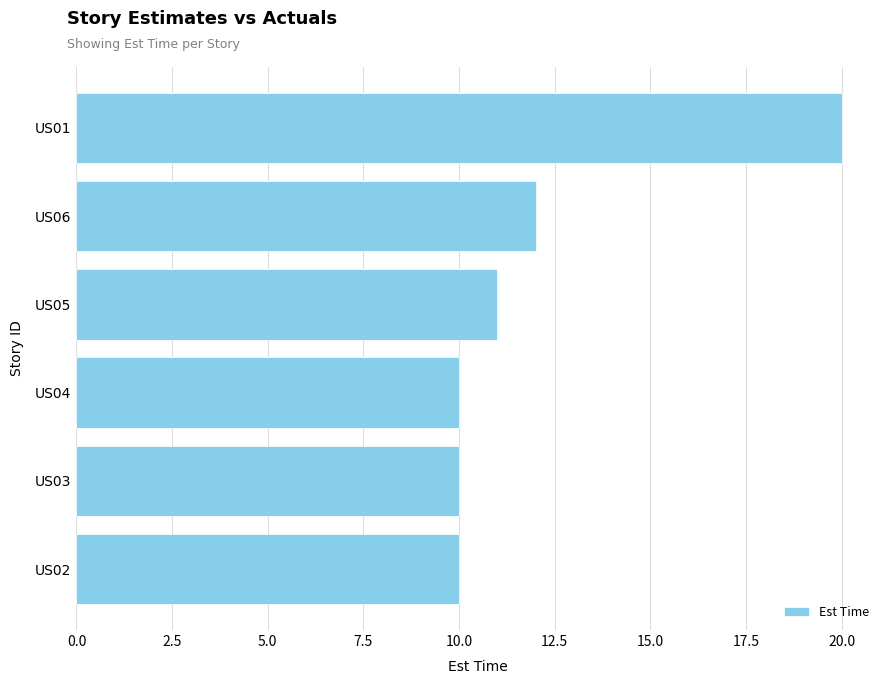

How many bars are there in total?

6